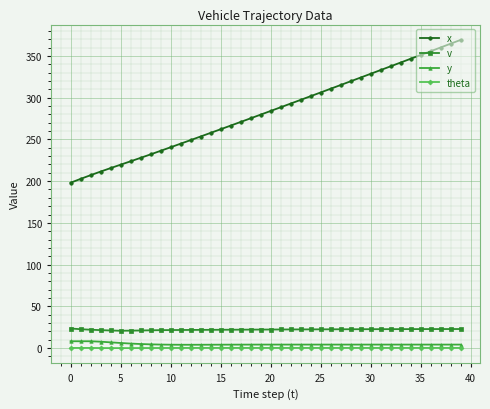

Which series has the largest total across all categories?

x